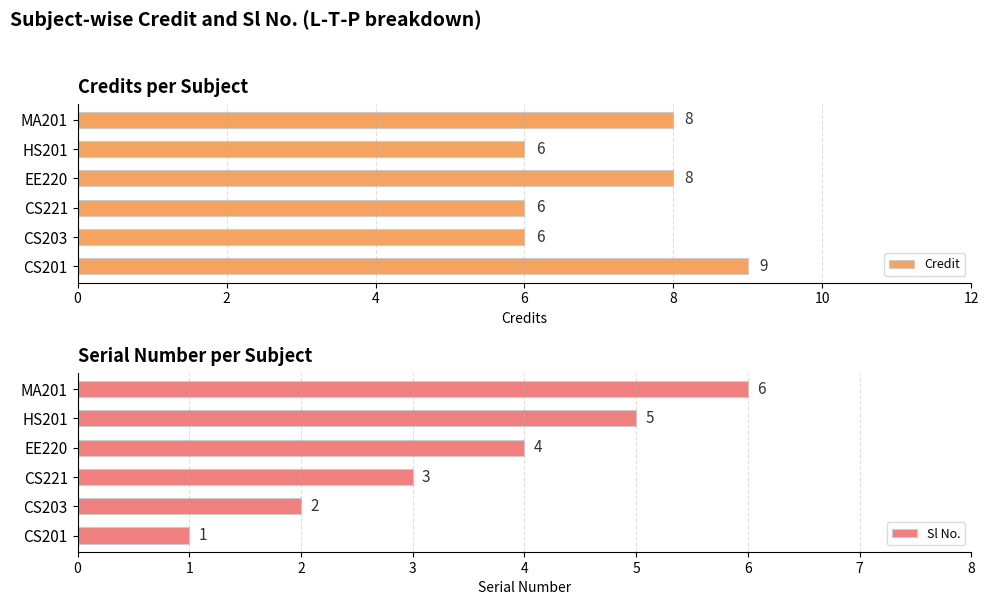

The value of Credit at HS201 is 9. True or false?

False